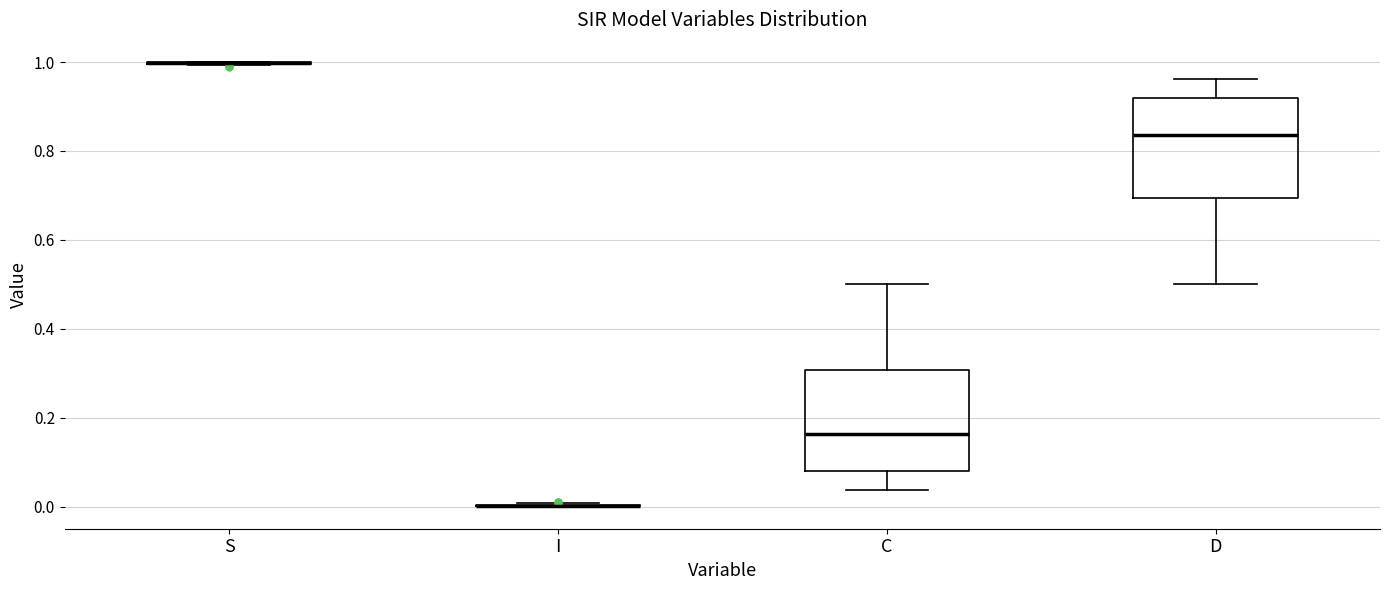

Reading left to right, read every box against the y-axis: the position of its median line, the range the box covers, and the ends of its whiskers. The values are not printed on the chart, so give them approximately, as read against the axis.

S: box collapsed to a line at 1.00, whiskers 1.00 to 1.00
I: box collapsed to a line at 0.00, whiskers 0.00 to 0.00
C: median 0.16, box 0.08 to 0.30, whiskers 0.04 to 0.50
D: median 0.84, box 0.70 to 0.92, whiskers 0.50 to 0.96